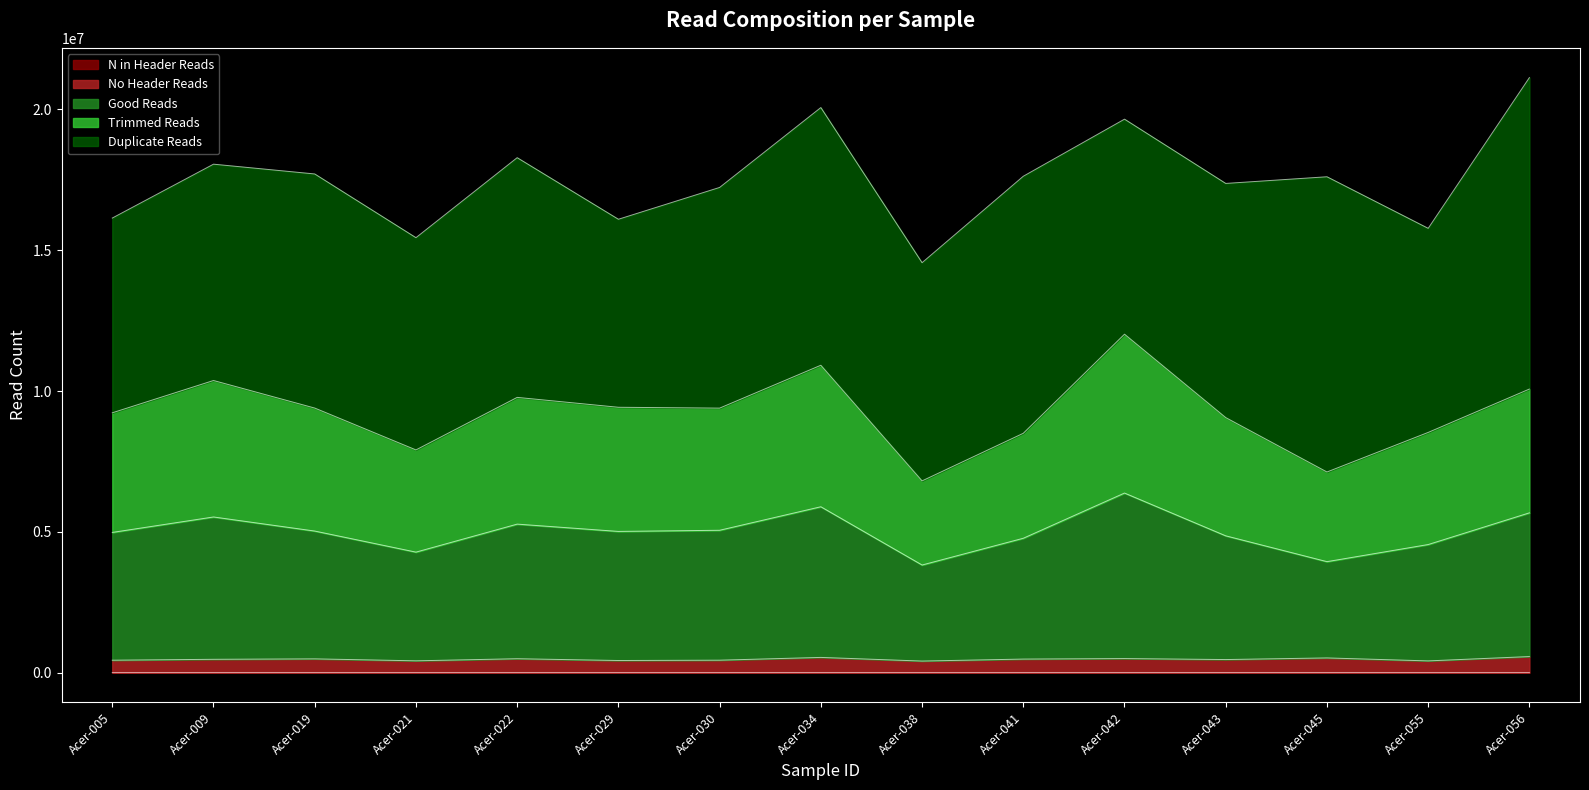

Does the chart display data point markers on the line(s)?

No